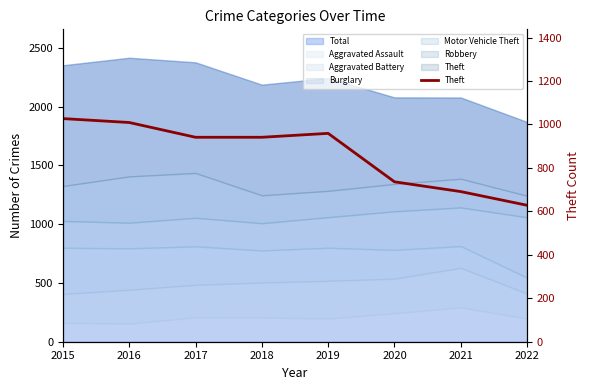

Where does the data first go above 941?

2015